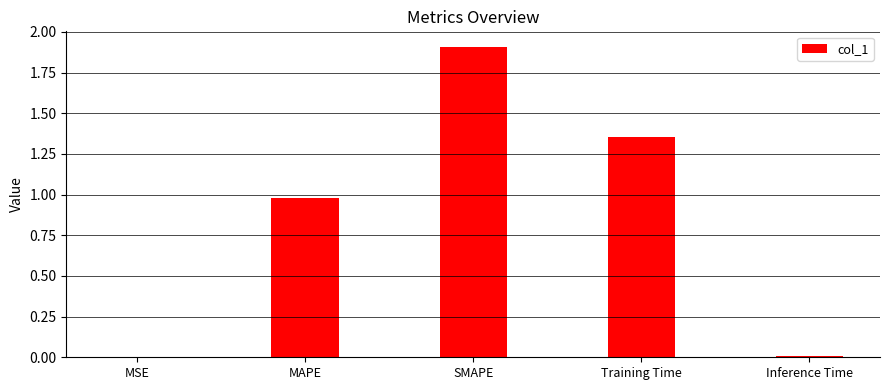

The chart shows a value of 0.0 at MSE. True or false?

True